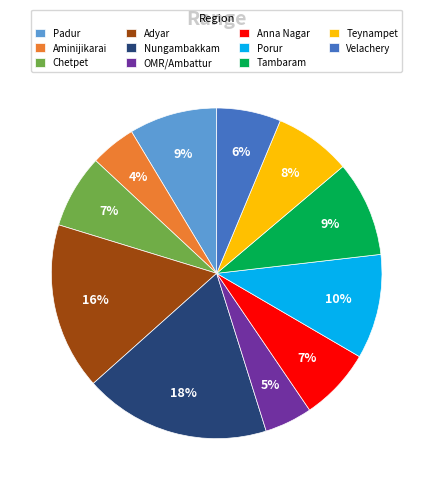

Does any single category account for the majority?

No